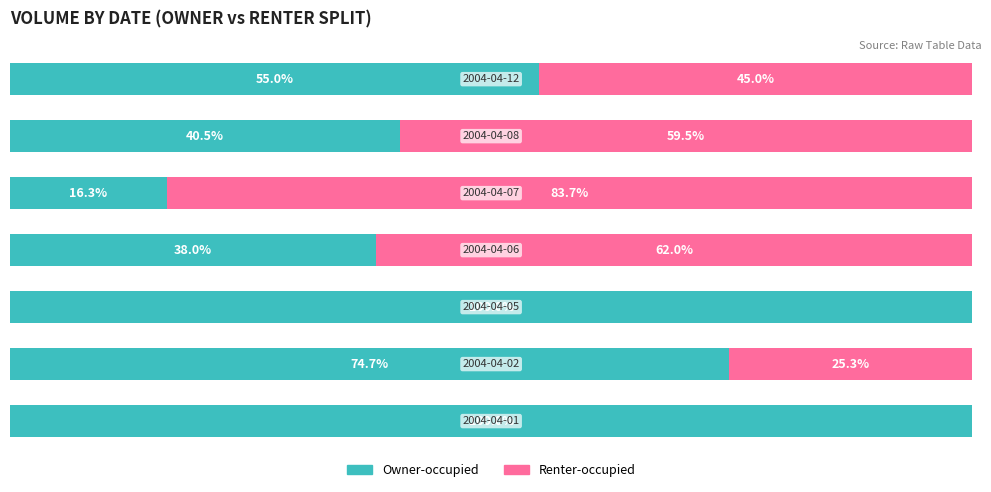

Reading left to right, transcribe all the data shown in this chart.

Owner-occupied: 0=100.0	1=74.7	2=100.0	3=38.0	4=16.3	5=40.5	6=55.0
Renter-occupied: 0=0.0	1=25.3	2=0.0	3=62.0	4=83.7	5=59.5	6=45.0